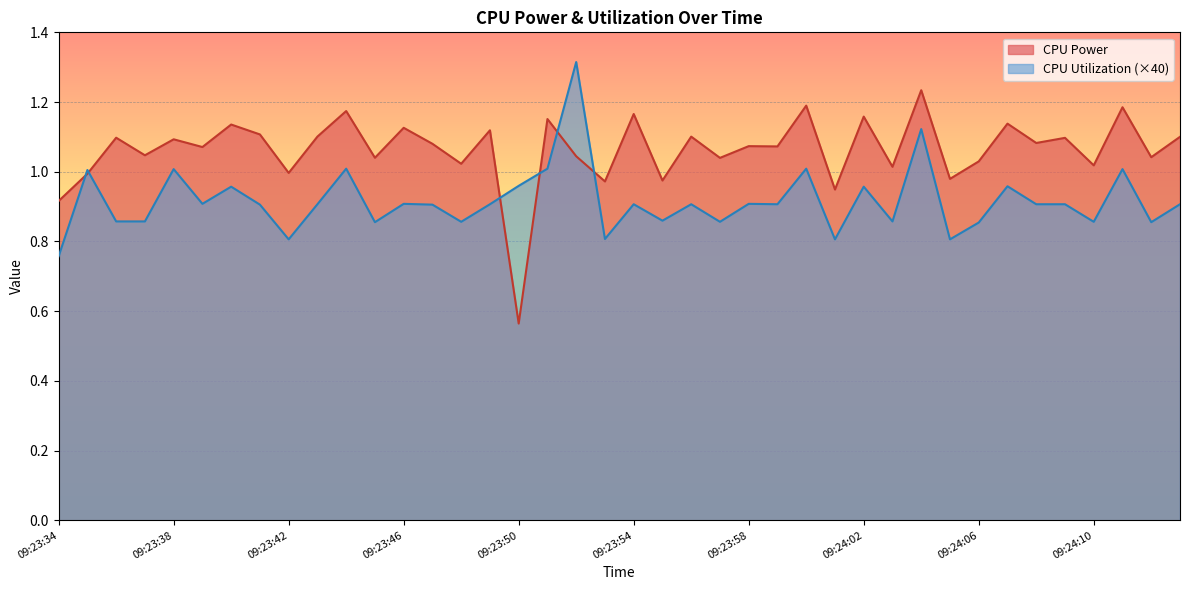

At how many categories does at least one series exceed 1?

33